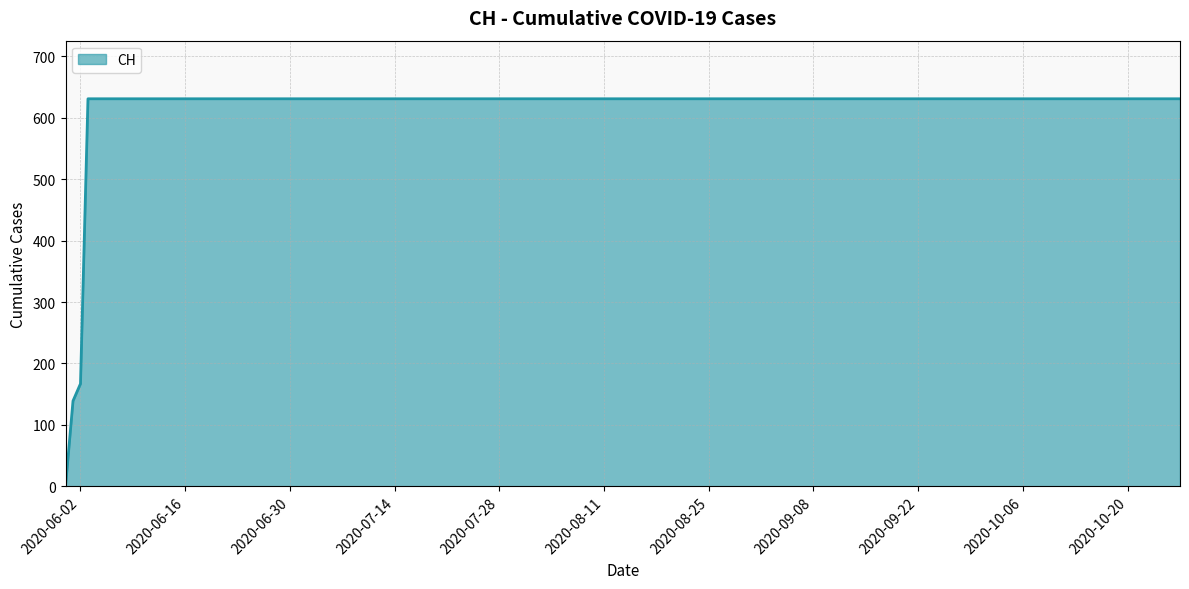

What is the greatest value displayed?

631